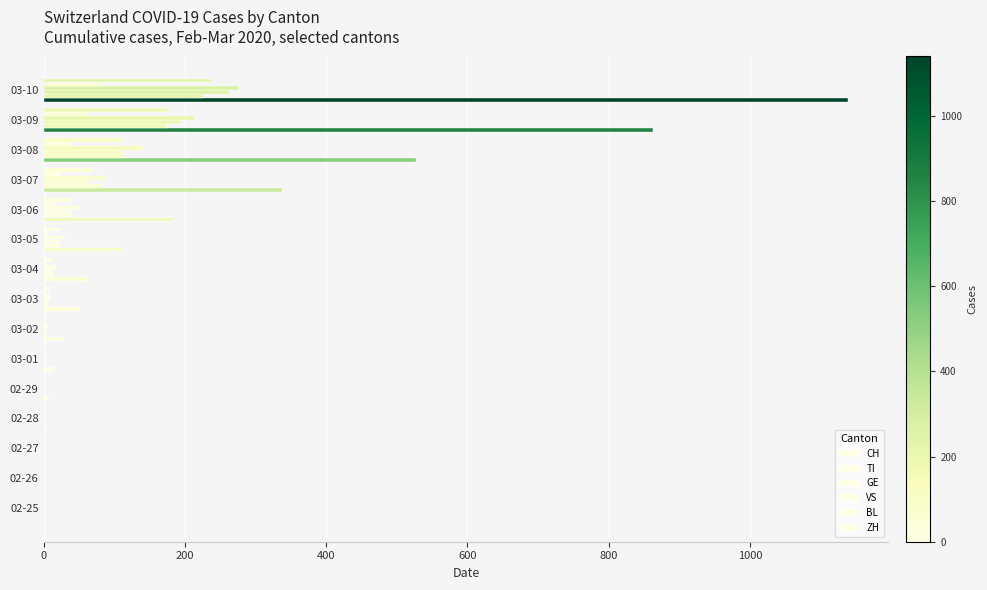

How many categories are shown in the chart?

15